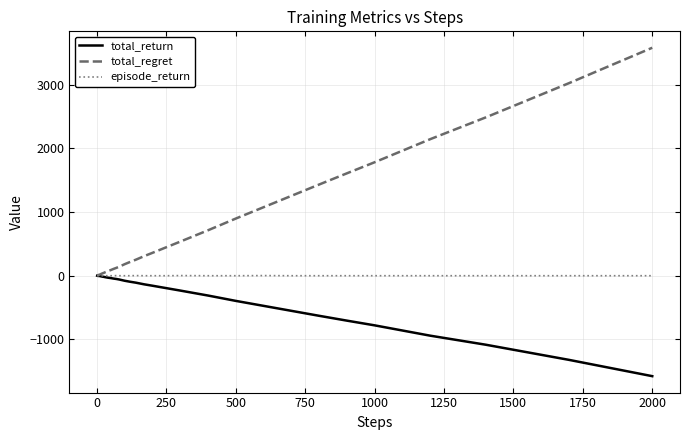

Which series has the largest total across all categories?

total_regret